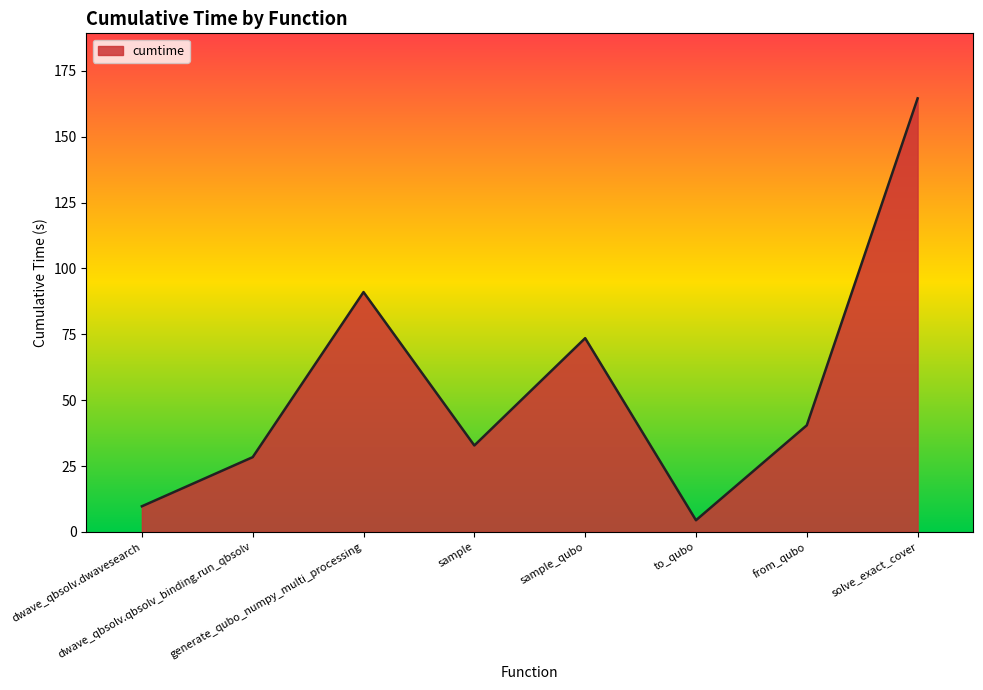

What is the smallest value displayed?

4.4